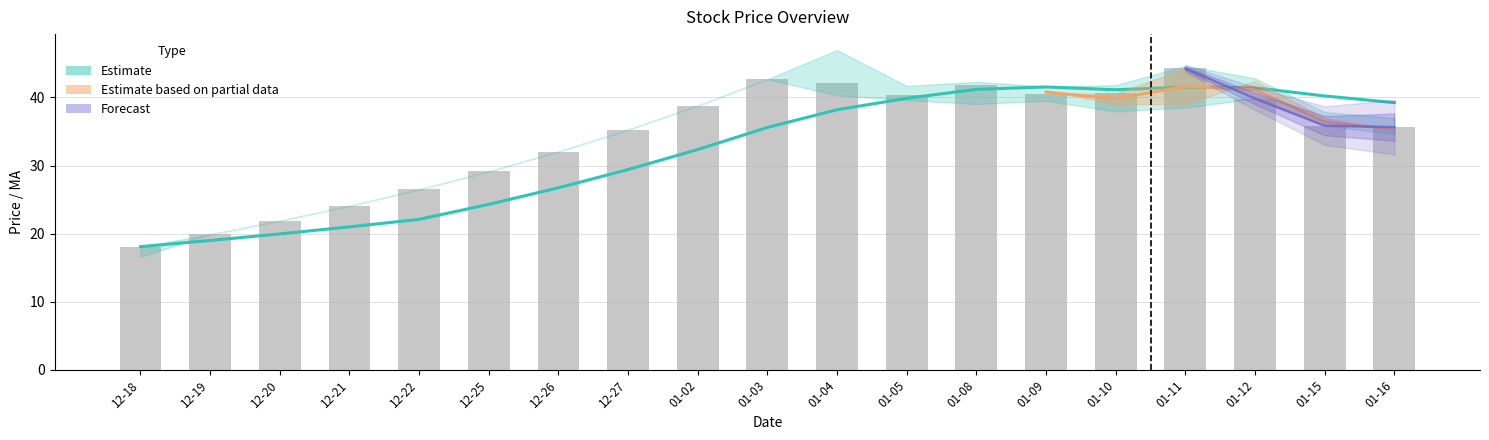

What is the label of the 5th bar from the right?

2018-01-10